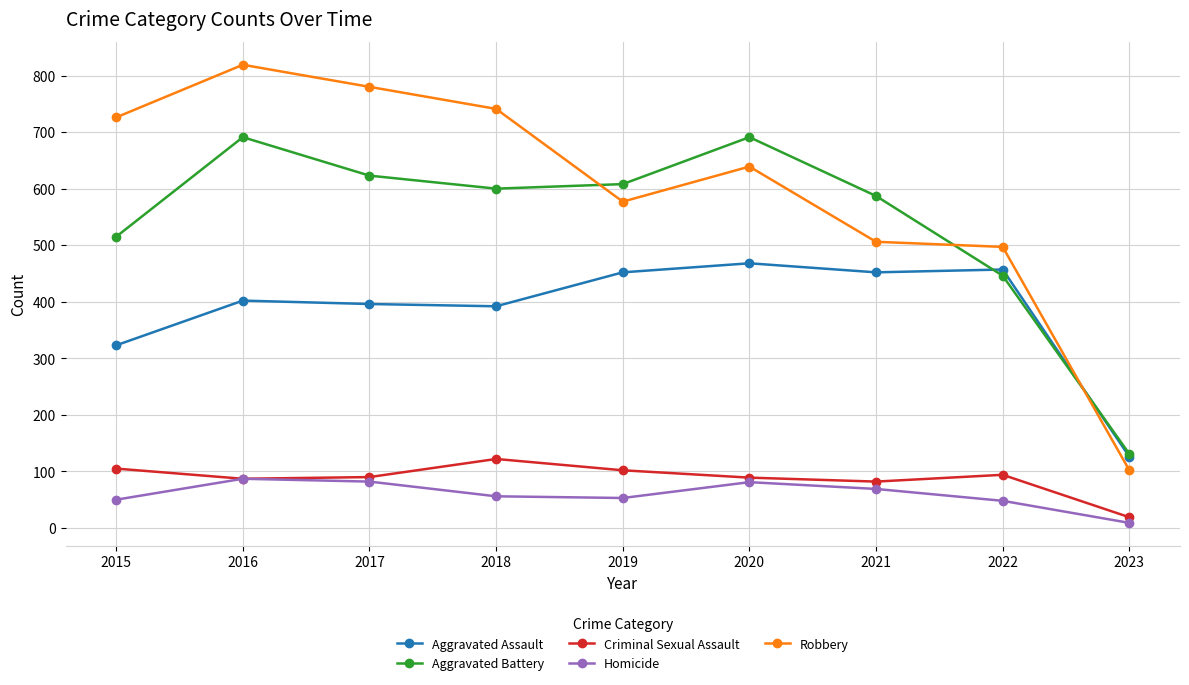

The value of Homicide at 2018 is 20. True or false?

False